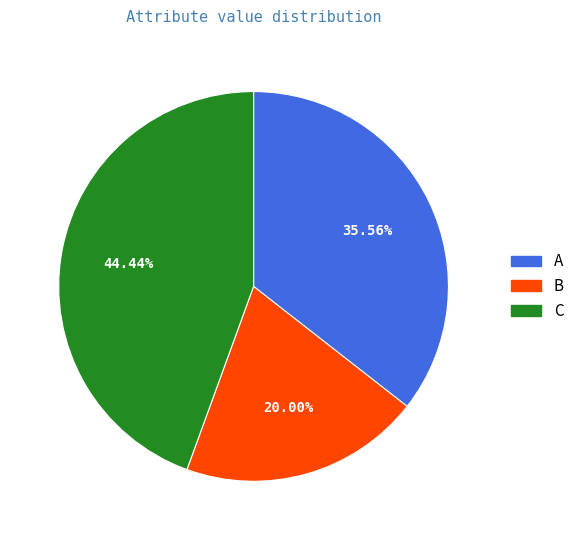

Rank the categories by value from highest to lowest.

C, A, B